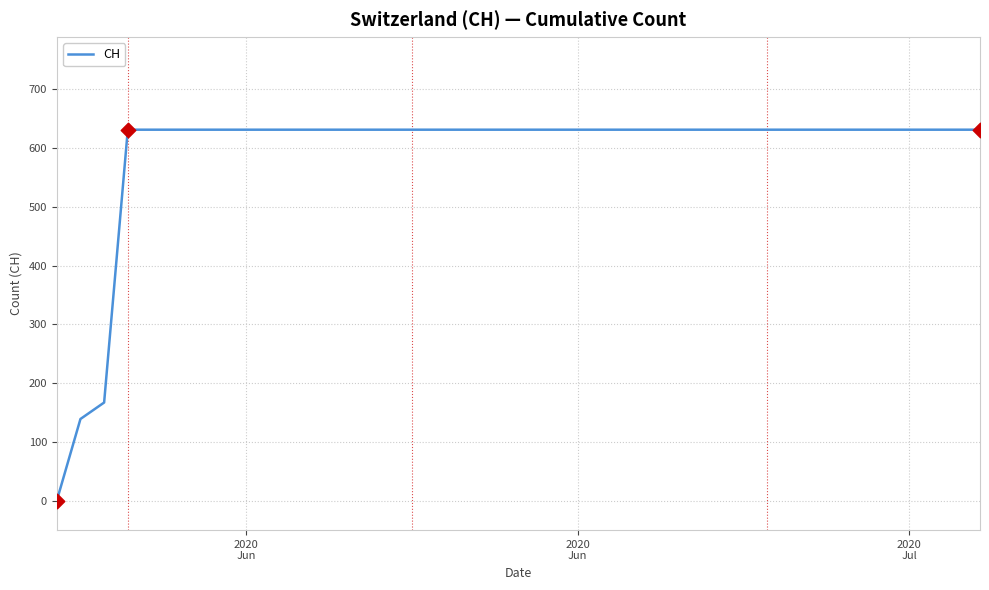

What is the difference between the maximum and minimum values?

631